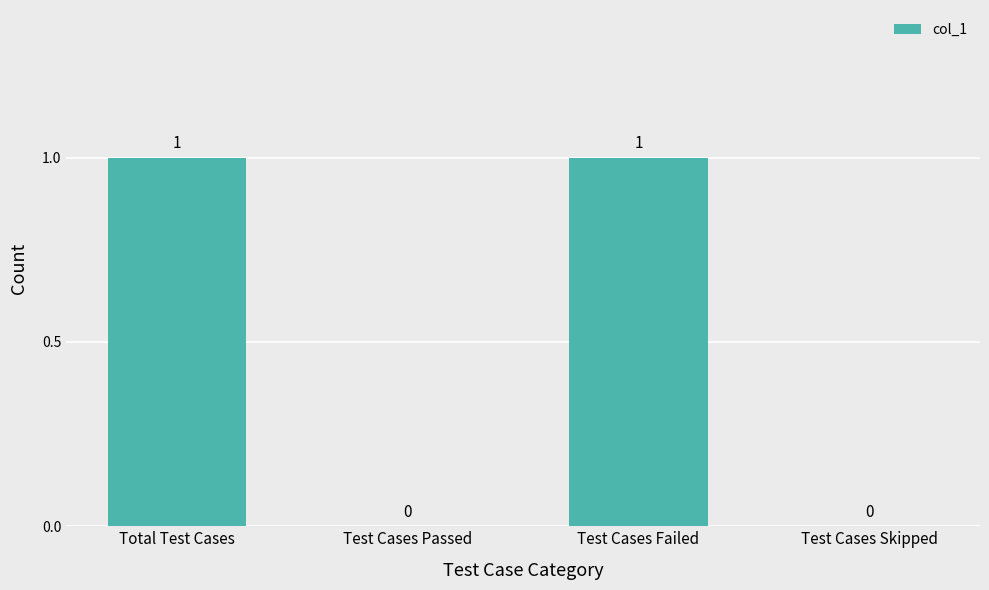

Which has a higher value, Test Cases Failed or Test Cases Skipped?

Test Cases Failed